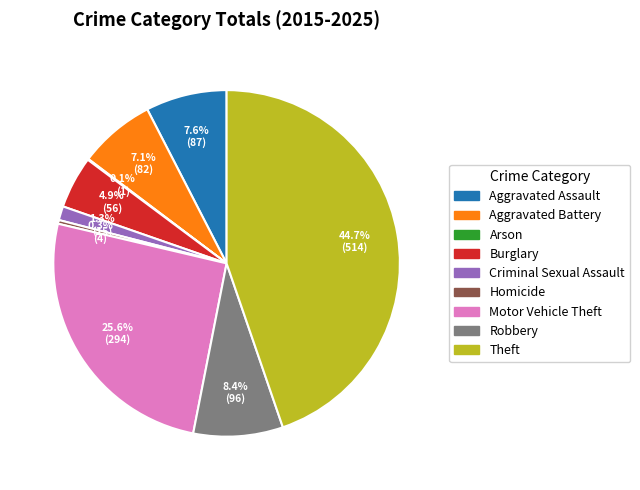

True or false: Theft accounts for 58% of the total.

False